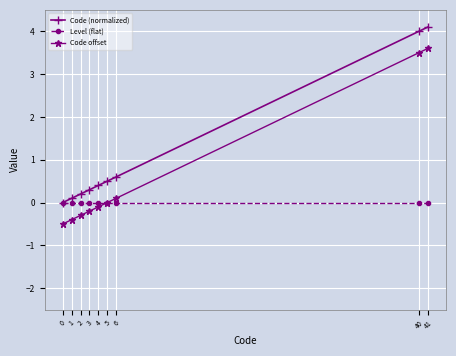

What is the highest value of the Code (normalized) series?

4.1